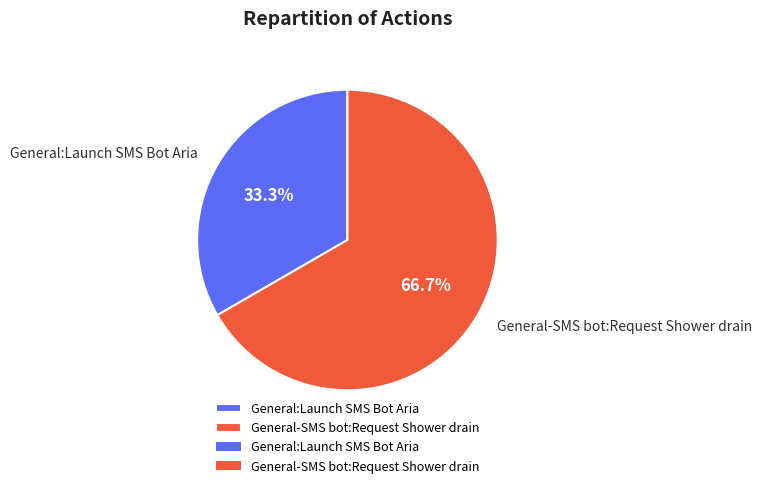

Rank the categories by value from highest to lowest.

General-SMS bot:Request Shower drain, General:Launch SMS Bot Aria